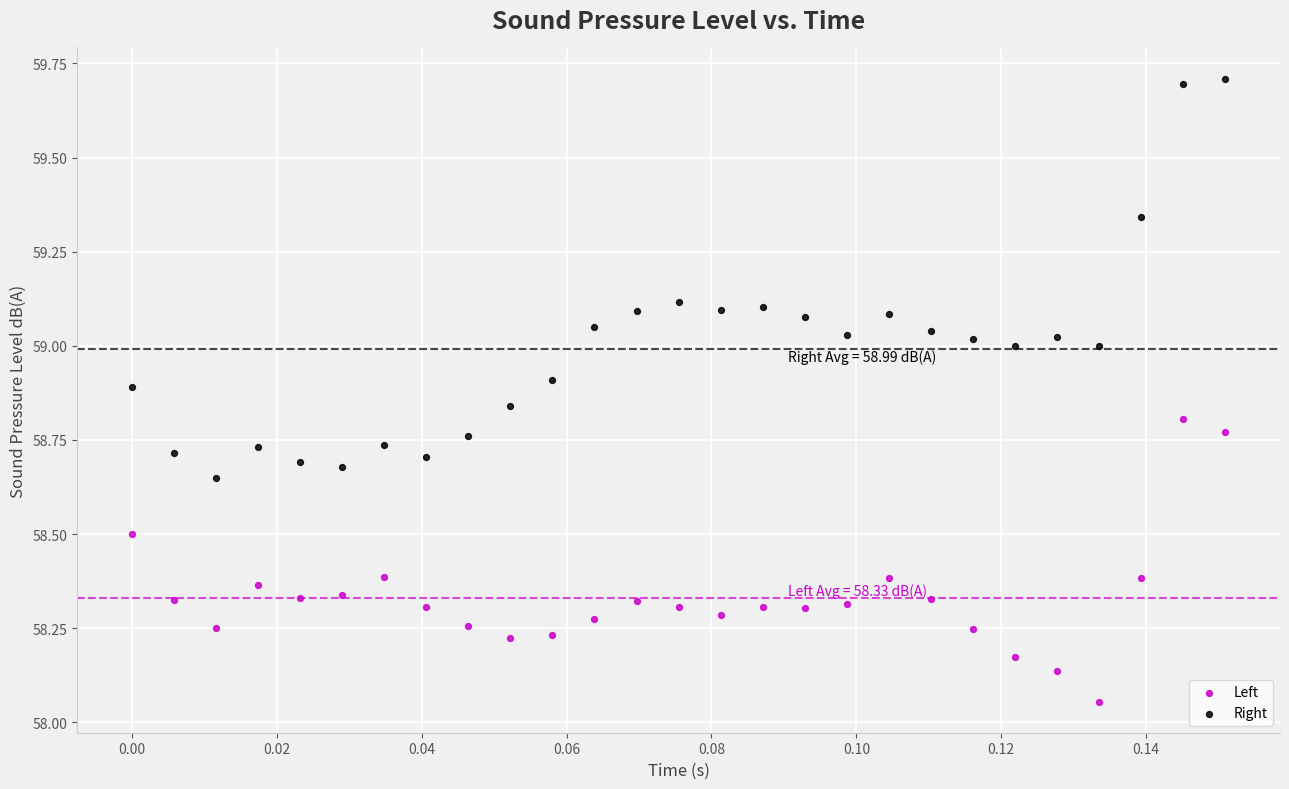

Across all data points, what is the range of Y values (max minus min)?

1.7